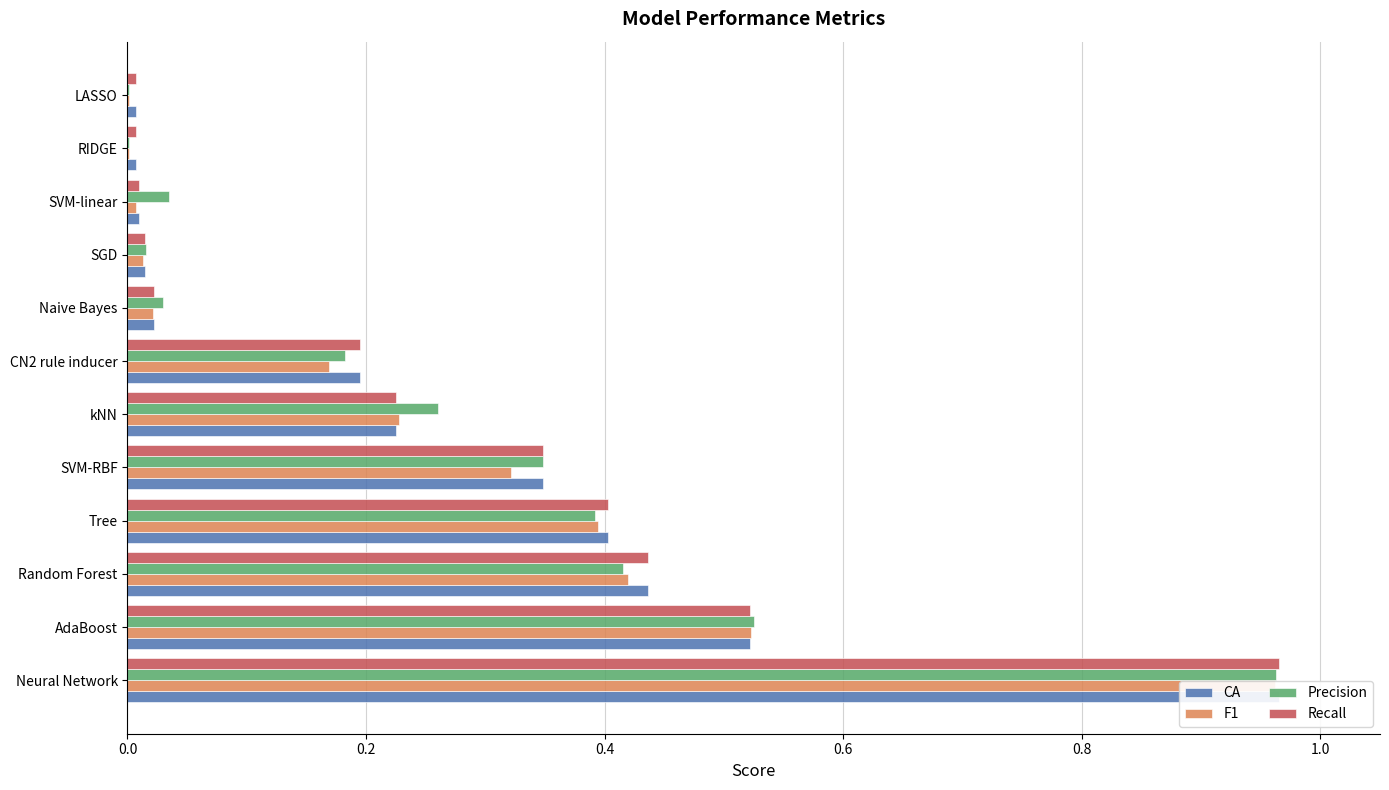

List the labels in order of Recall value, smallest first.

11, 10, 9, 8, 7, 1.2, 1.0, 0.8, 0.6, 0.4, 0.2, 0.0